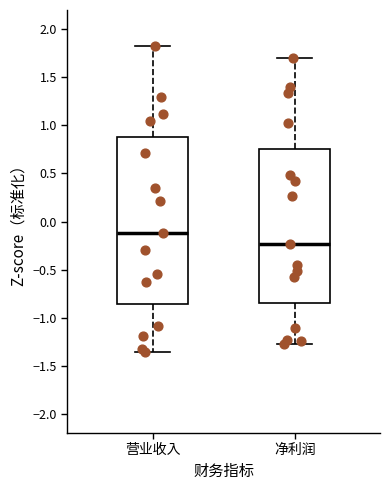

Comparing the boxes themselves (not the whiskers), which one is the tallest?

营业收入